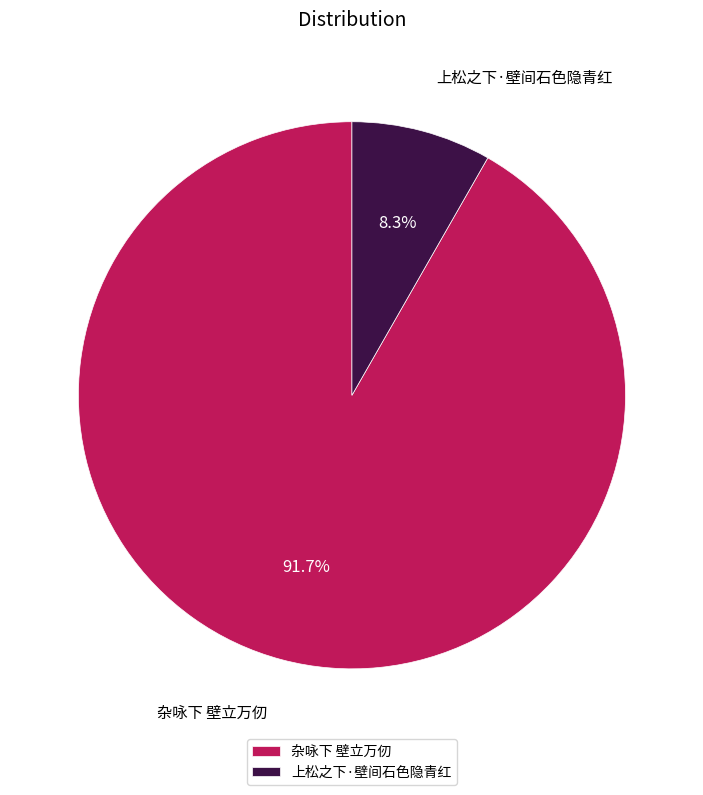

Does any single category account for the majority?

Yes